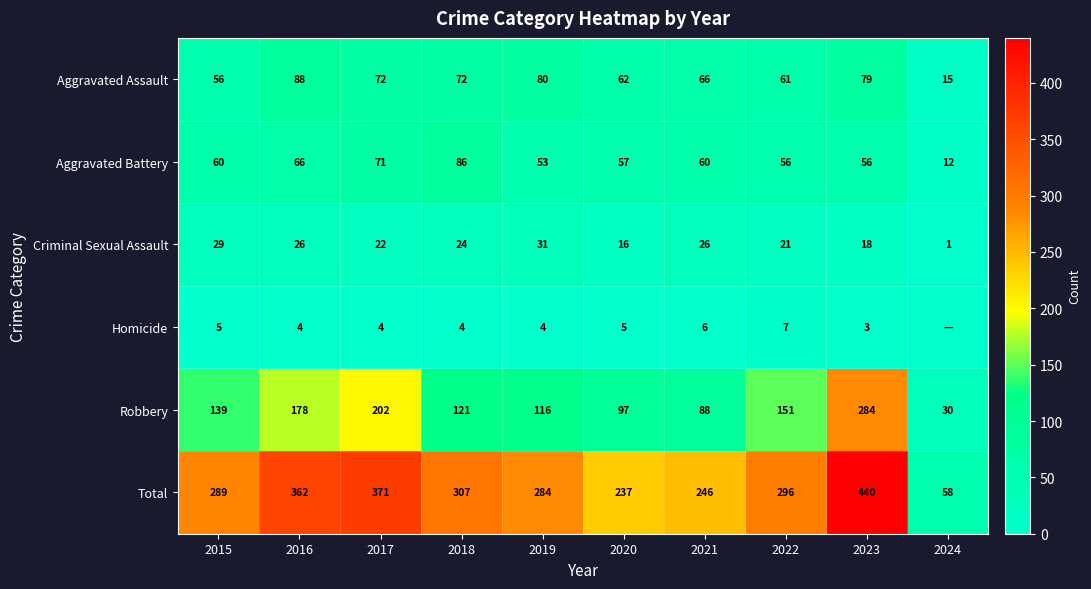

What is the spread (max minus min) of values at 2021?

240